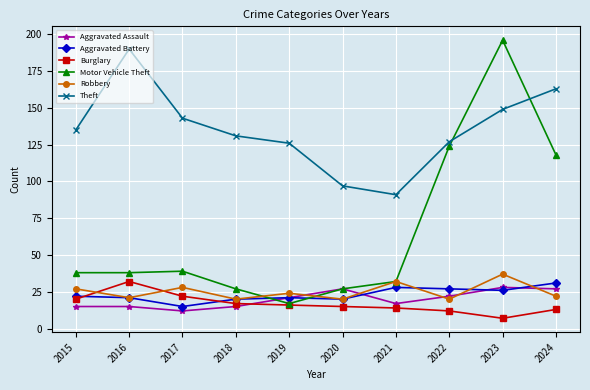

Where is Motor Vehicle Theft nearest to the value 106?

2024